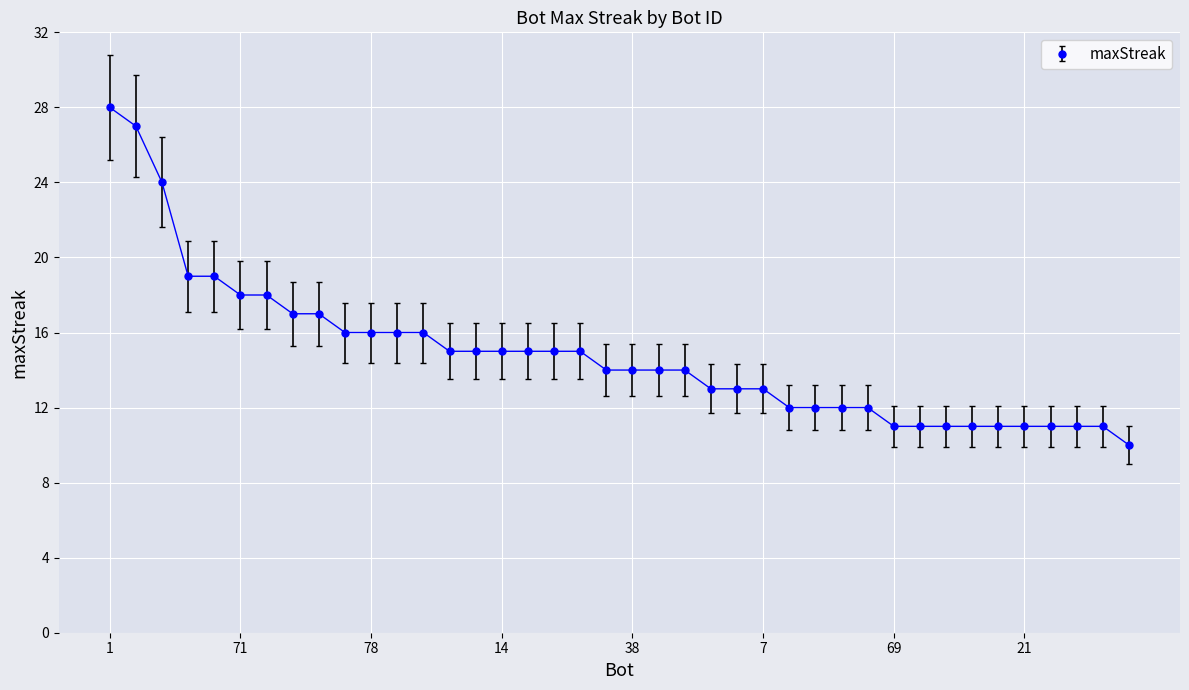

What is the difference between the maximum and minimum values?

18